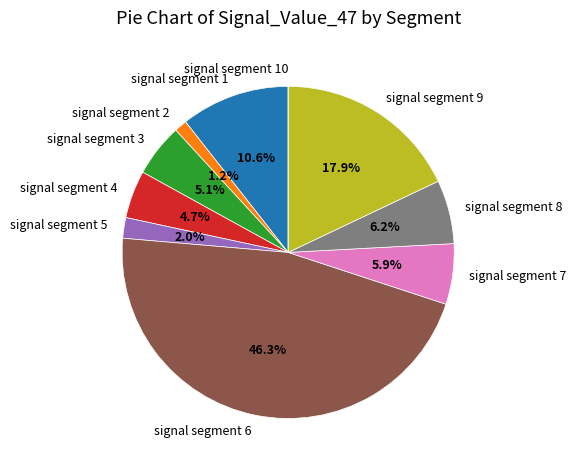

What percentage is NOT represented by signal segment 5?

98.0%